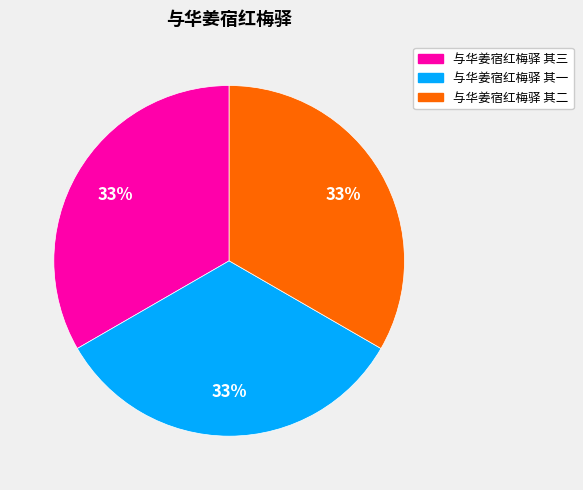

Is the sum of 与华姜宿红梅驿 其二 and 与华姜宿红梅驿 其一 greater than half?

Yes